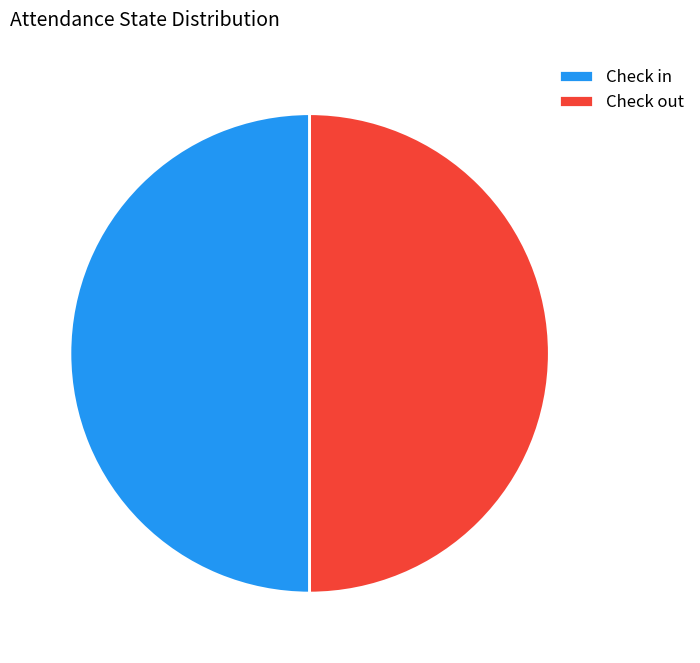

True or false: Check out accounts for 50% of the total.

True